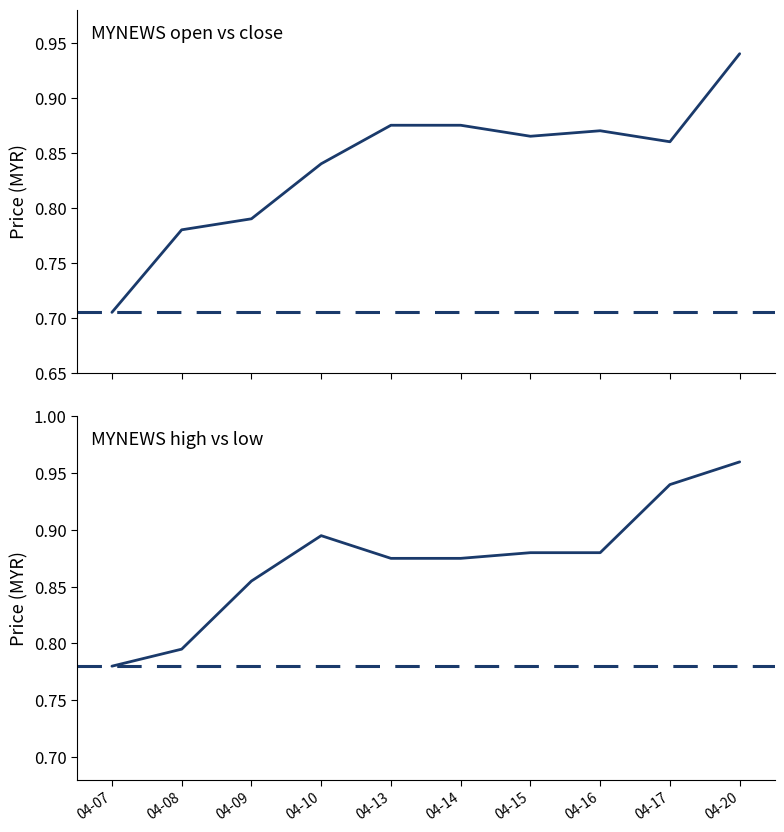

At which label is high closest to 0?

04-07